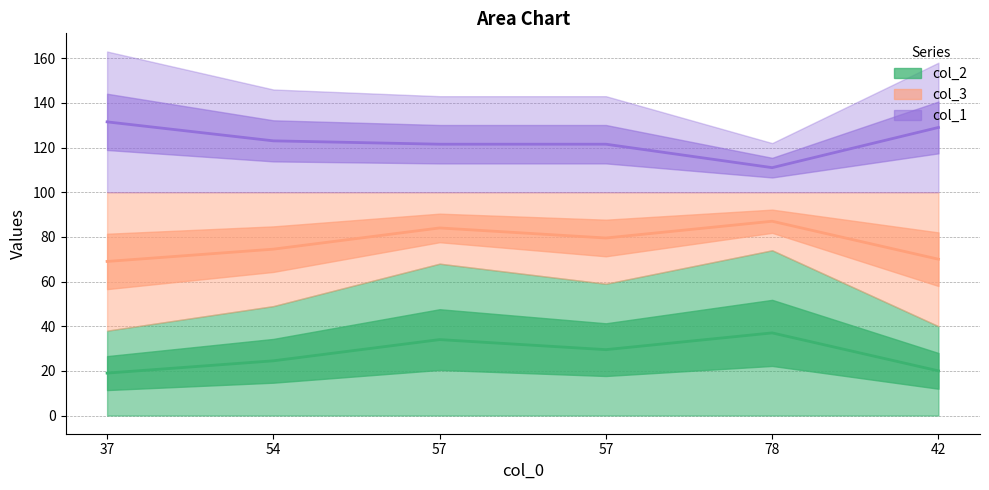

Between 57 and 57, which is larger?

57